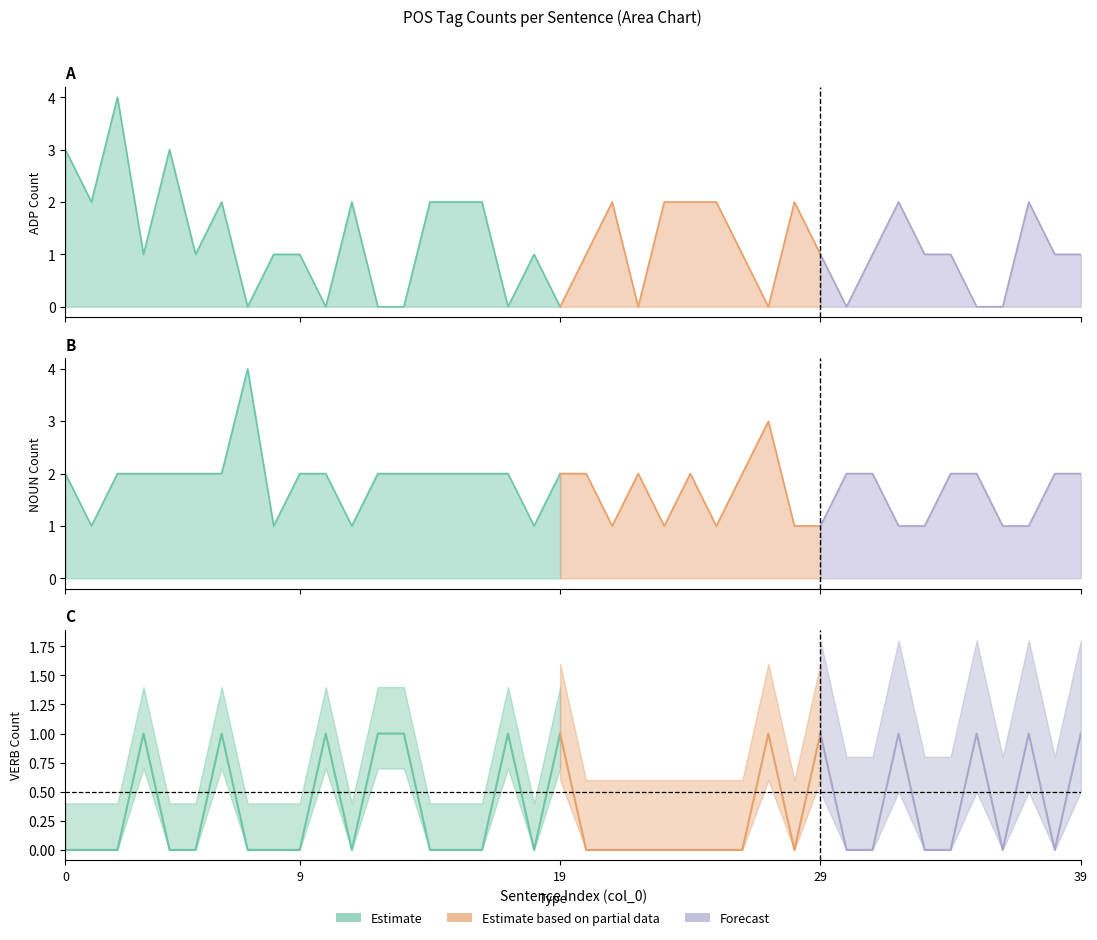

True or false: NOUN and VERB cross at least once.

False